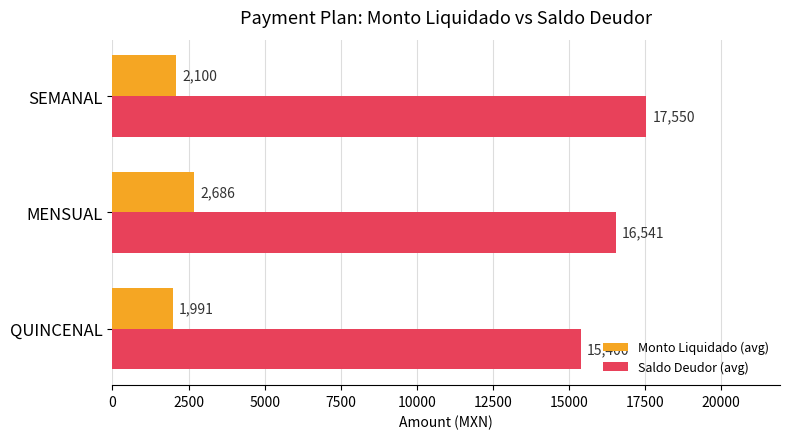

How many Saldo Deudor (avg) values are between 15400 and 17550?

3